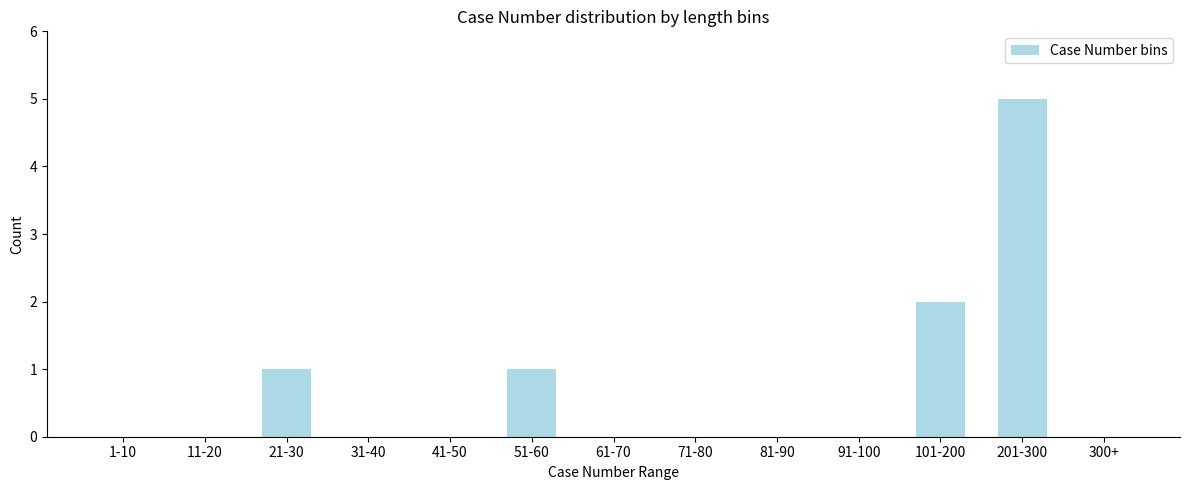

Reading left to right, extract all data points from this chart.

1-10=0	11-20=0	21-30=1	31-40=0	41-50=0	51-60=1	61-70=0	71-80=0	81-90=0	91-100=0	101-200=2	201-300=5	300+=0